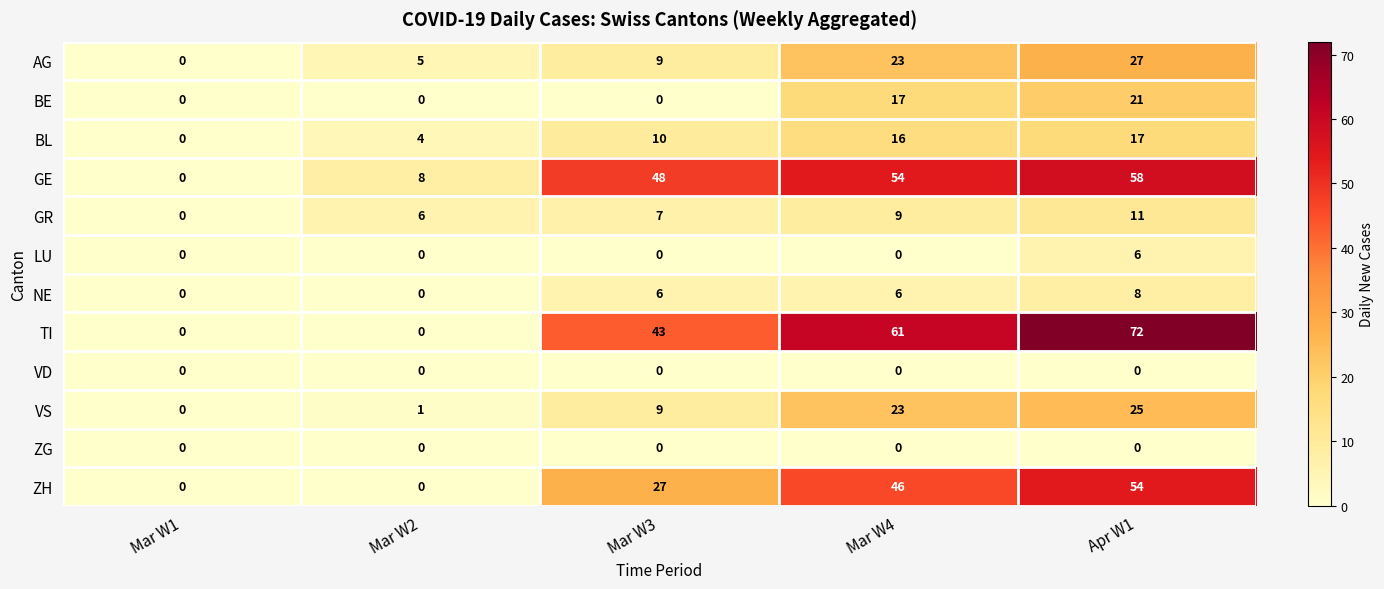

Which series has the largest range (max minus min)?

TI